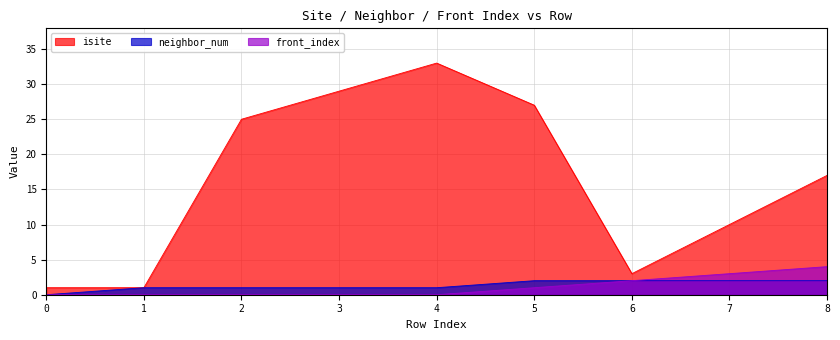

Which series has the largest range (max minus min)?

isite